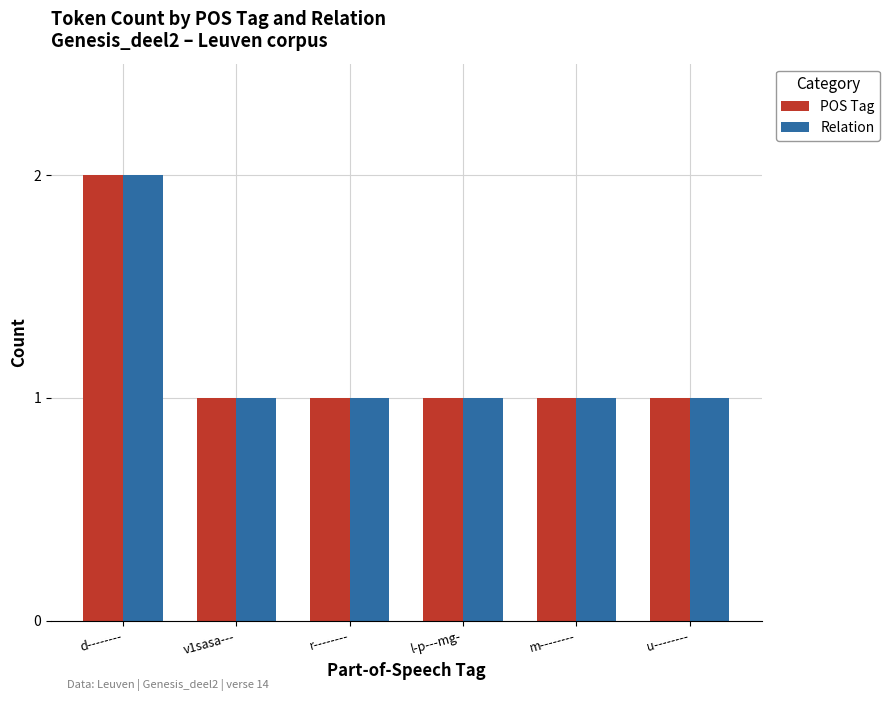

What is the sum of all POS Tag values?

7